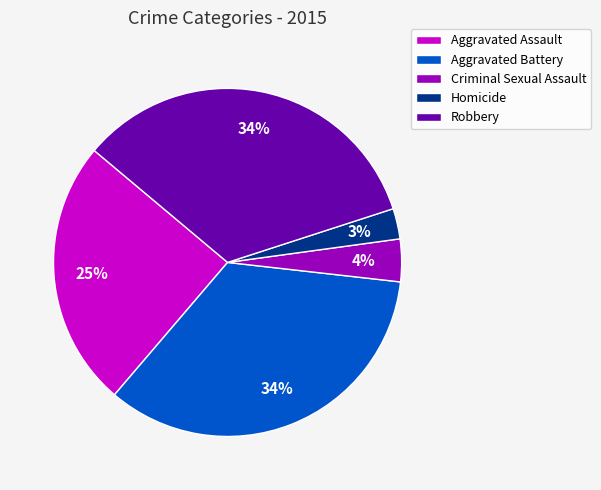

Which category has the smallest portion of the pie?

Homicide